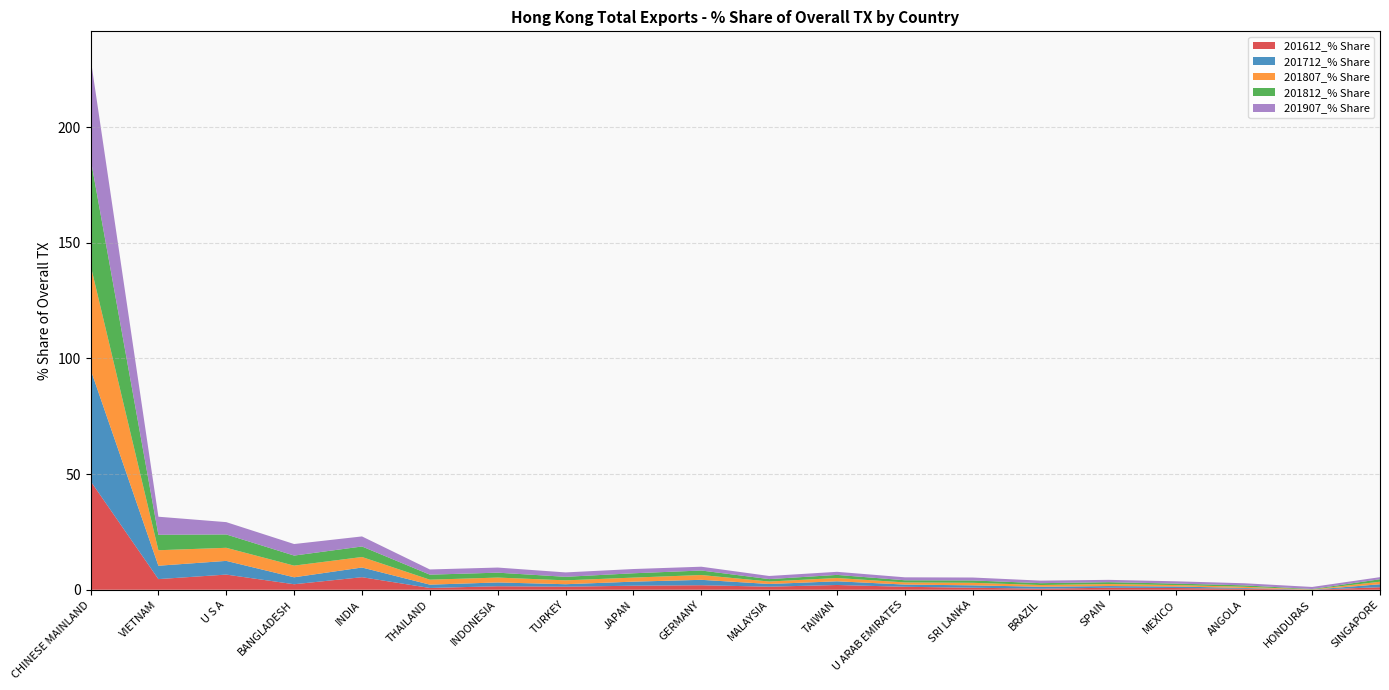

Reading right to left, transcribe all the data shown in this chart.

201612_% Share: SINGAPORE=1.1	HONDURAS=0.0	ANGOLA=0.5	MEXICO=0.7	SPAIN=0.9	BRAZIL=0.5	SRI LANKA=0.9	U ARAB EMIRATES=1.3	TAIWAN=2.1	MALAYSIA=1.3	GERMANY=2.0	JAPAN=1.7	TURKEY=1.3	INDONESIA=1.5	THAILAND=0.8	INDIA=5.4	BANGLADESH=2.4	U S A=6.6	VIETNAM=4.6	CHINESE MAINLAND=47.0
201712_% Share: SINGAPORE=1.3	HONDURAS=0.0	ANGOLA=0.3	MEXICO=0.7	SPAIN=0.7	BRAZIL=0.8	SRI LANKA=1.0	U ARAB EMIRATES=1.0	TAIWAN=1.6	MALAYSIA=1.2	GERMANY=2.3	JAPAN=1.8	TURKEY=1.1	INDONESIA=1.6	THAILAND=1.4	INDIA=4.2	BANGLADESH=3.0	U S A=5.9	VIETNAM=5.8	CHINESE MAINLAND=48.3
201807_% Share: SINGAPORE=1.1	HONDURAS=0.1	ANGOLA=0.5	MEXICO=0.6	SPAIN=0.9	BRAZIL=0.8	SRI LANKA=1.1	U ARAB EMIRATES=0.9	TAIWAN=1.4	MALAYSIA=1.1	GERMANY=2.1	JAPAN=1.8	TURKEY=1.7	INDONESIA=2.1	THAILAND=2.1	INDIA=4.5	BANGLADESH=5.0	U S A=5.7	VIETNAM=6.7	CHINESE MAINLAND=45.1
201812_% Share: SINGAPORE=1.1	HONDURAS=0.2	ANGOLA=0.6	MEXICO=0.6	SPAIN=0.8	BRAZIL=0.8	SRI LANKA=1.0	U ARAB EMIRATES=0.9	TAIWAN=1.3	MALAYSIA=1.0	GERMANY=1.9	JAPAN=1.9	TURKEY=1.5	INDONESIA=2.1	THAILAND=2.2	INDIA=4.5	BANGLADESH=4.3	U S A=5.8	VIETNAM=6.7	CHINESE MAINLAND=46.1
201907_% Share: SINGAPORE=0.9	HONDURAS=0.9	ANGOLA=0.9	MEXICO=1.0	SPAIN=1.0	BRAZIL=1.1	SRI LANKA=1.3	U ARAB EMIRATES=1.3	TAIWAN=1.3	MALAYSIA=1.4	GERMANY=1.6	JAPAN=1.8	TURKEY=1.9	INDONESIA=2.2	THAILAND=2.2	INDIA=4.3	BANGLADESH=5.0	U S A=5.3	VIETNAM=7.8	CHINESE MAINLAND=43.4